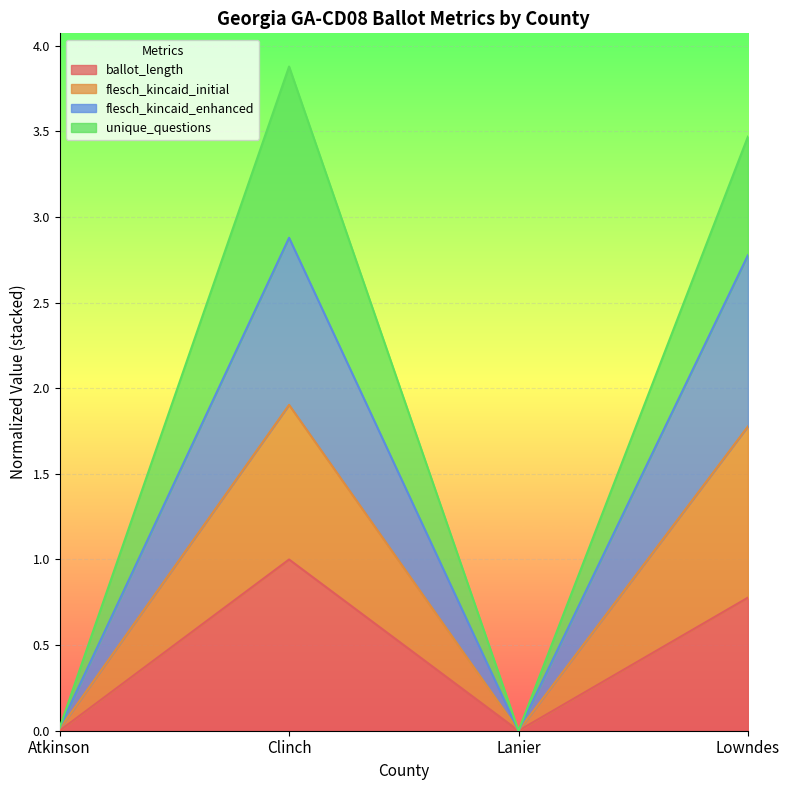

True or false: ballot_length and flesch_kincaid_enhanced intersect in this chart.

False